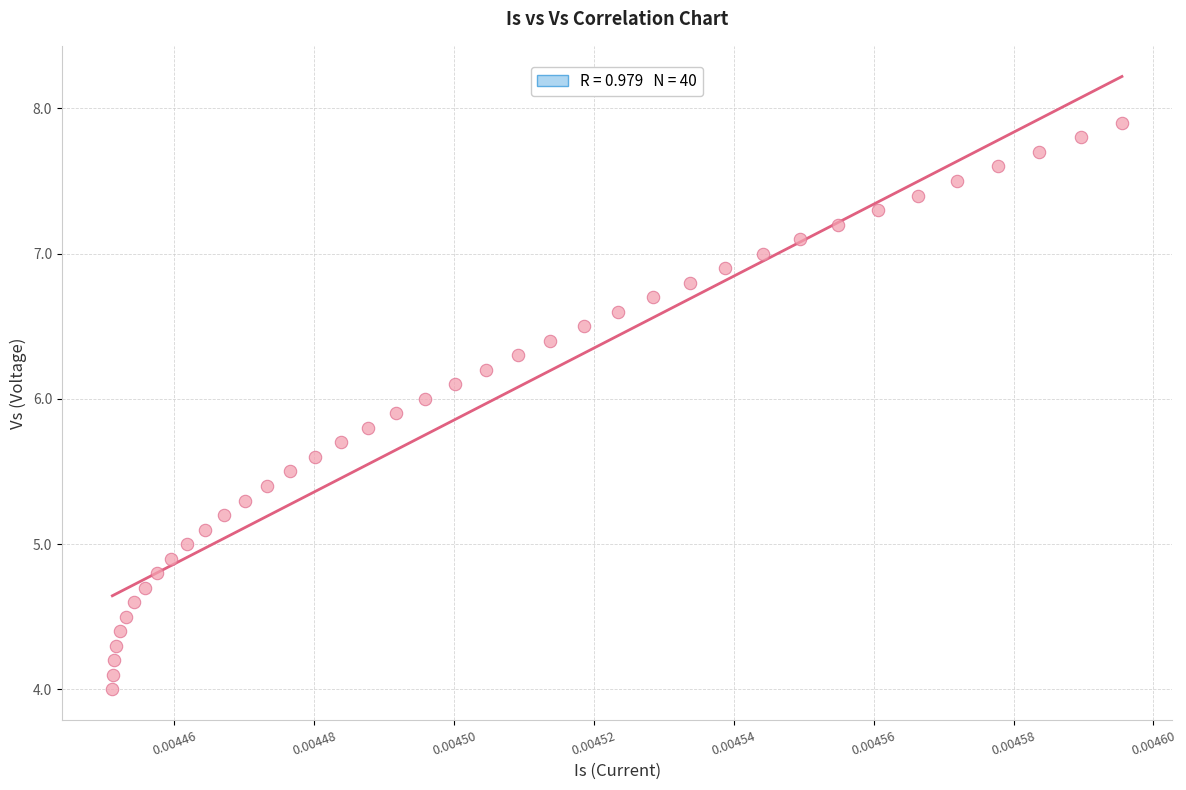

What is the range of Y values (max minus min)?

3.9